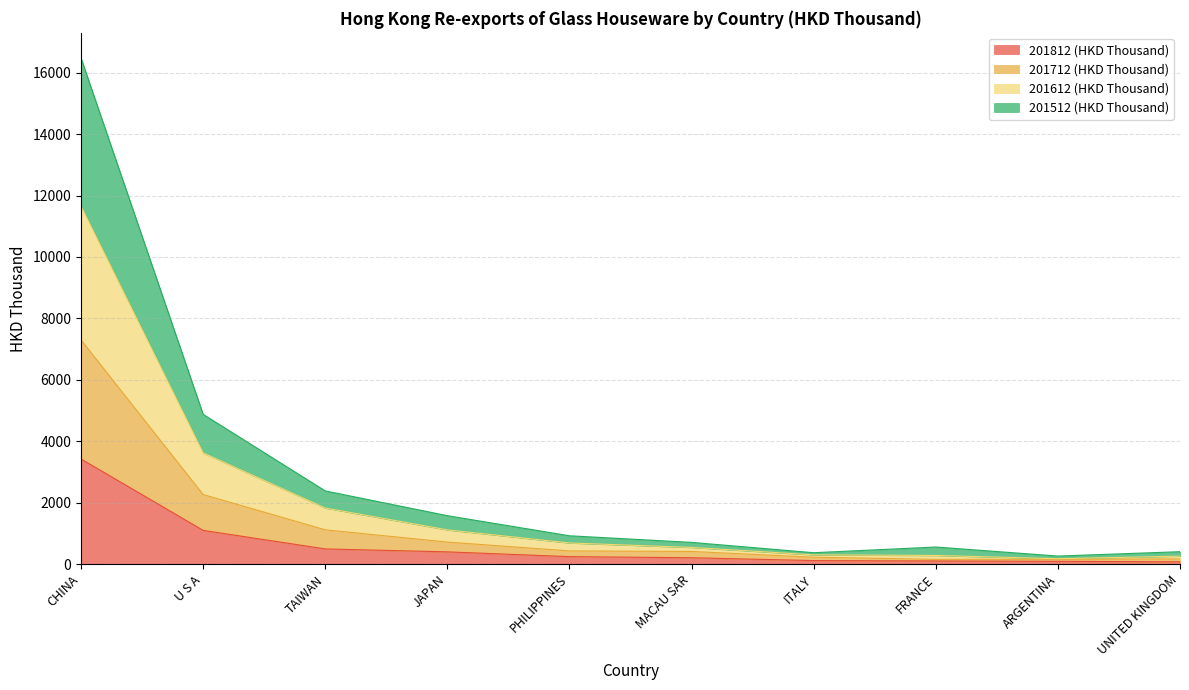

True or false: 201612 (HKD Thousand) and 201712 (HKD Thousand) intersect in this chart.

False